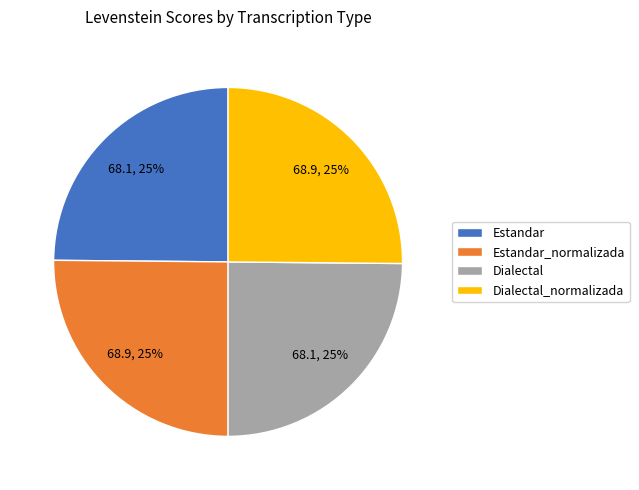

What percentage is the Dialectal_normalizada slice, to the nearest percent?

25%